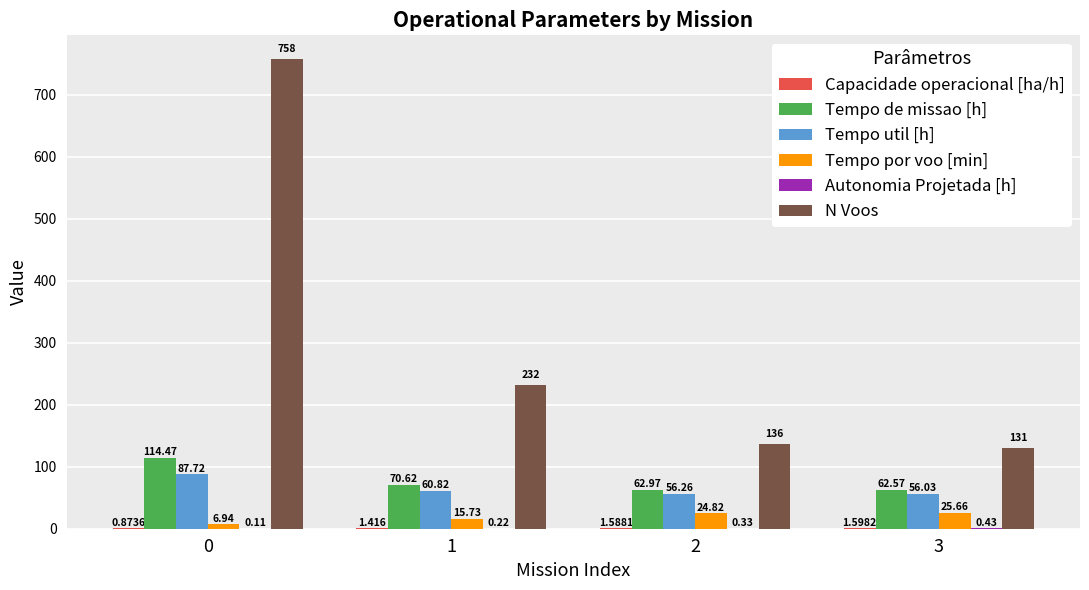

The N Voos series shows 188.2 at 2. True or false?

False